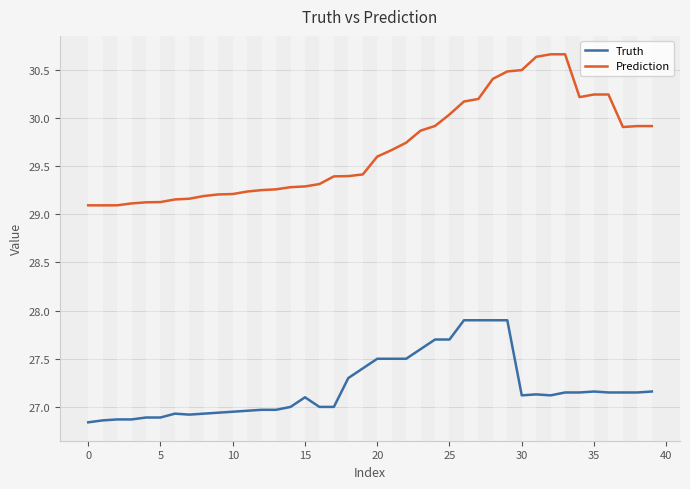

List the series in order of their peak value, highest first.

Prediction, Truth